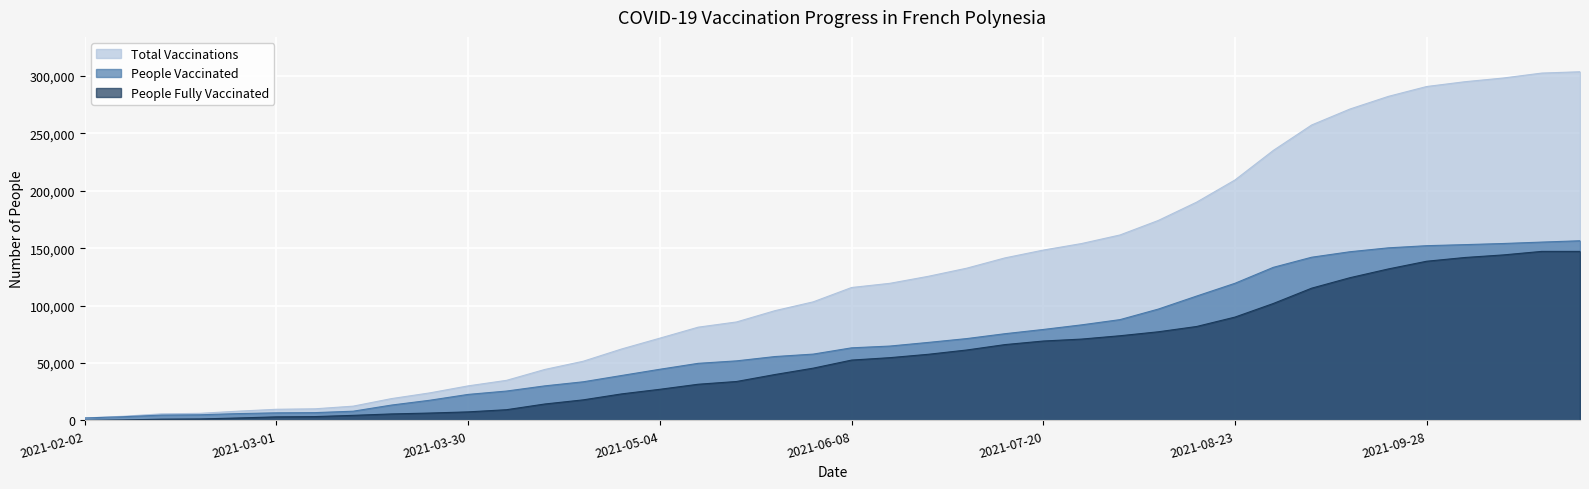

How many data points in total_vaccinations are above 115739?

19